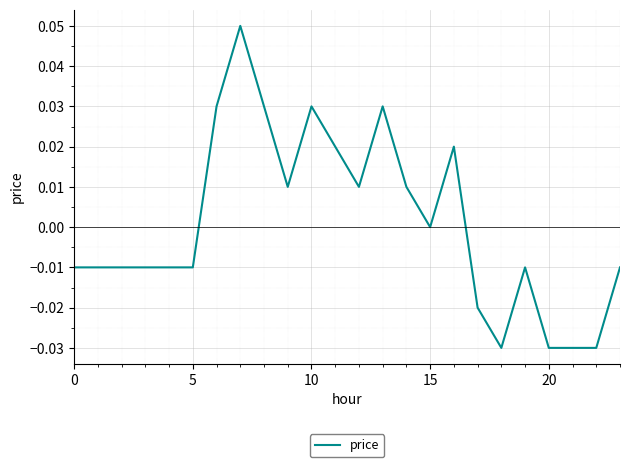

How many values are between 0 and 1?

11